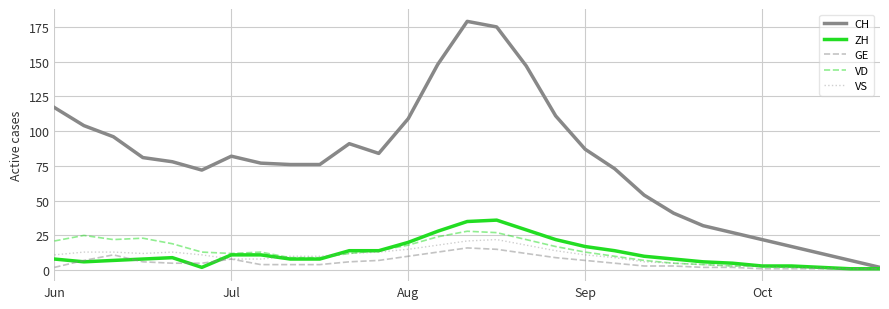

What is the maximum value shown in the chart?

179